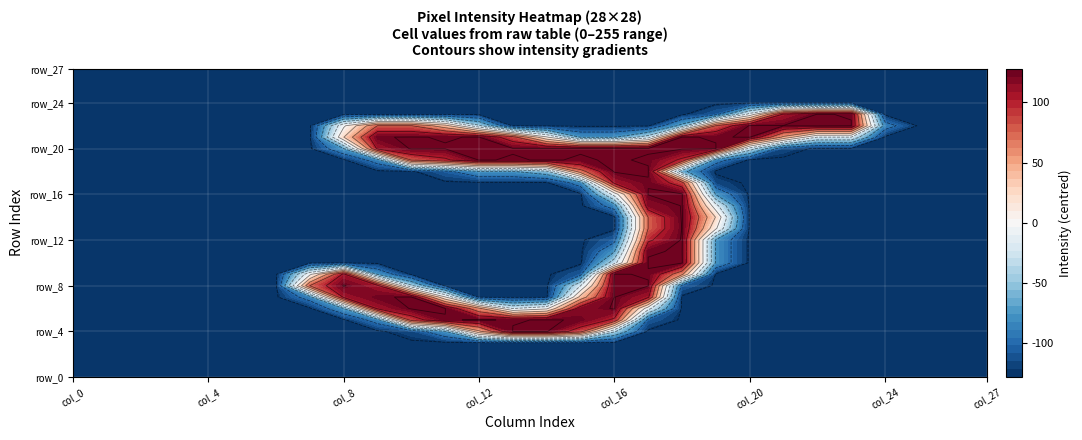

The value of row_27 at 15 is 0. True or false?

True